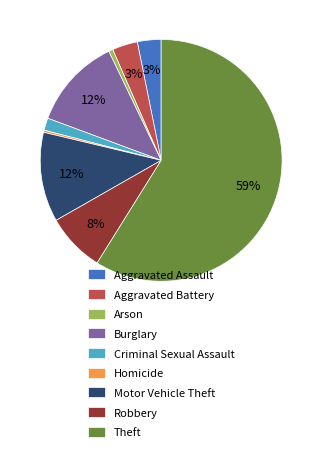

To the nearest percent, what is the difference between the largest and smallest slice percentages?

59%